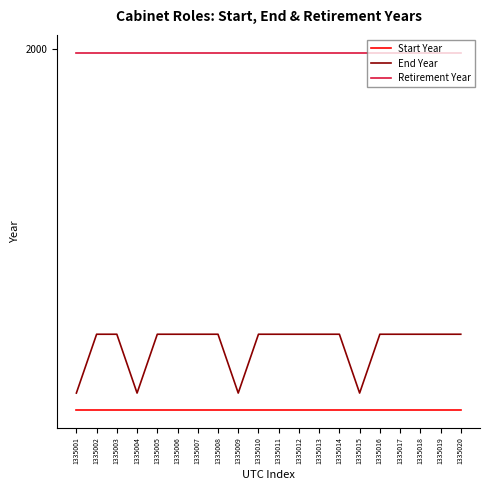

Is it true that Start Year equals 3121 at 1335017?

False